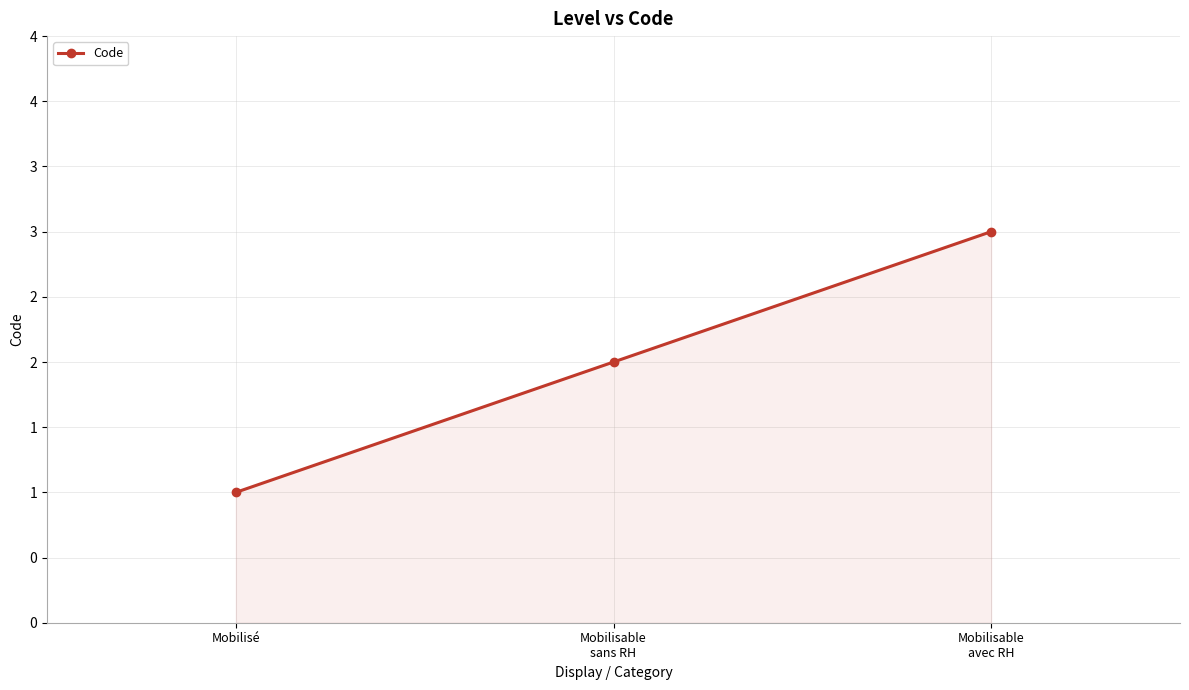

Count the values in the range 1 to 3.

3